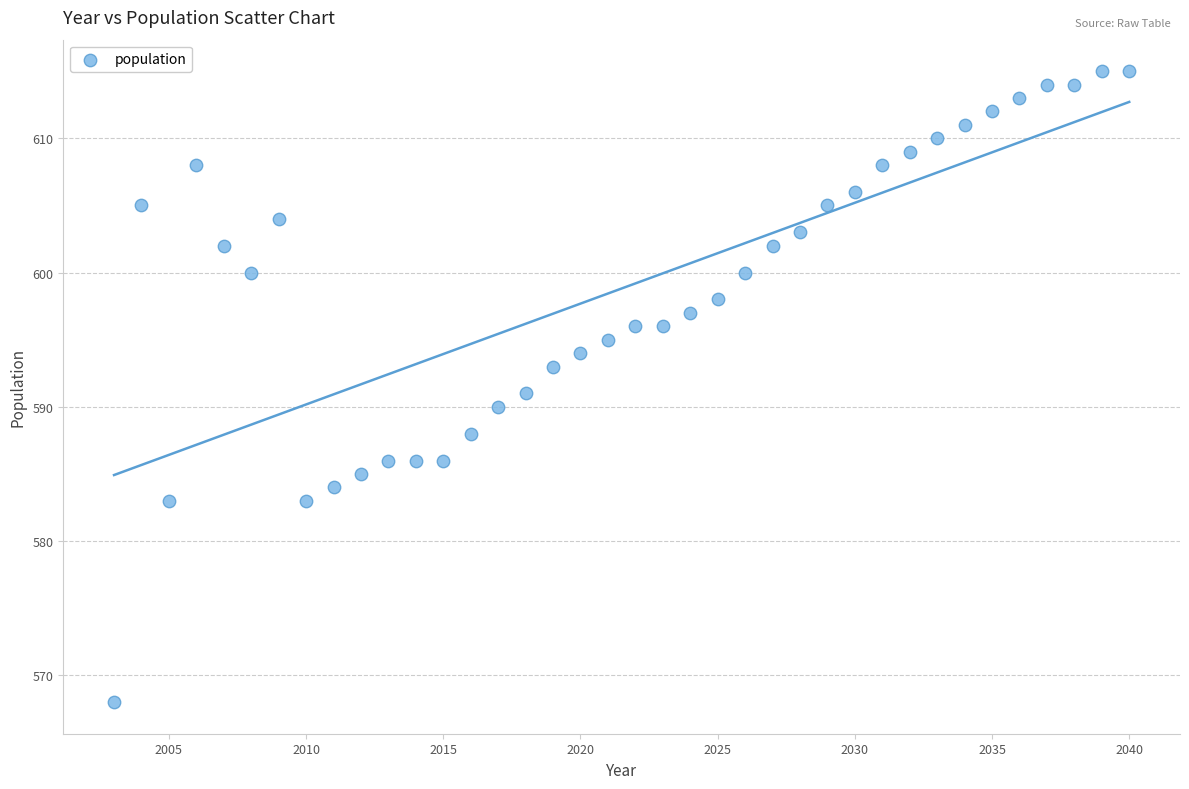

What is the range of Y values (max minus min)?

47